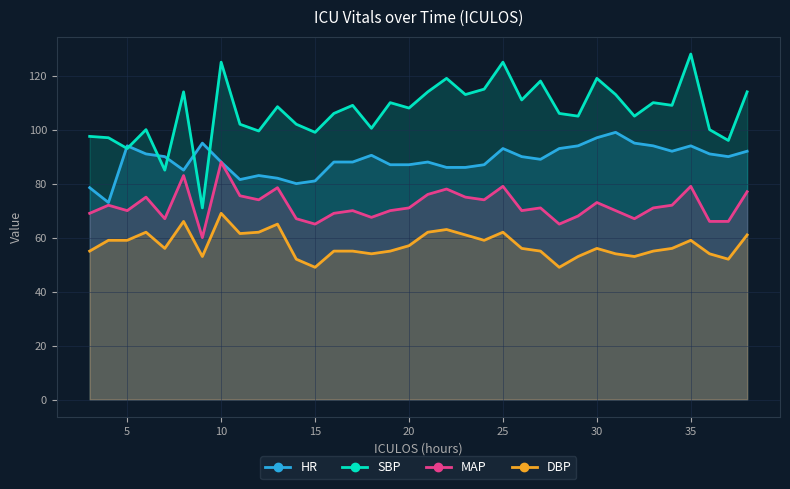

Which has a higher value, 5 or 4?

5